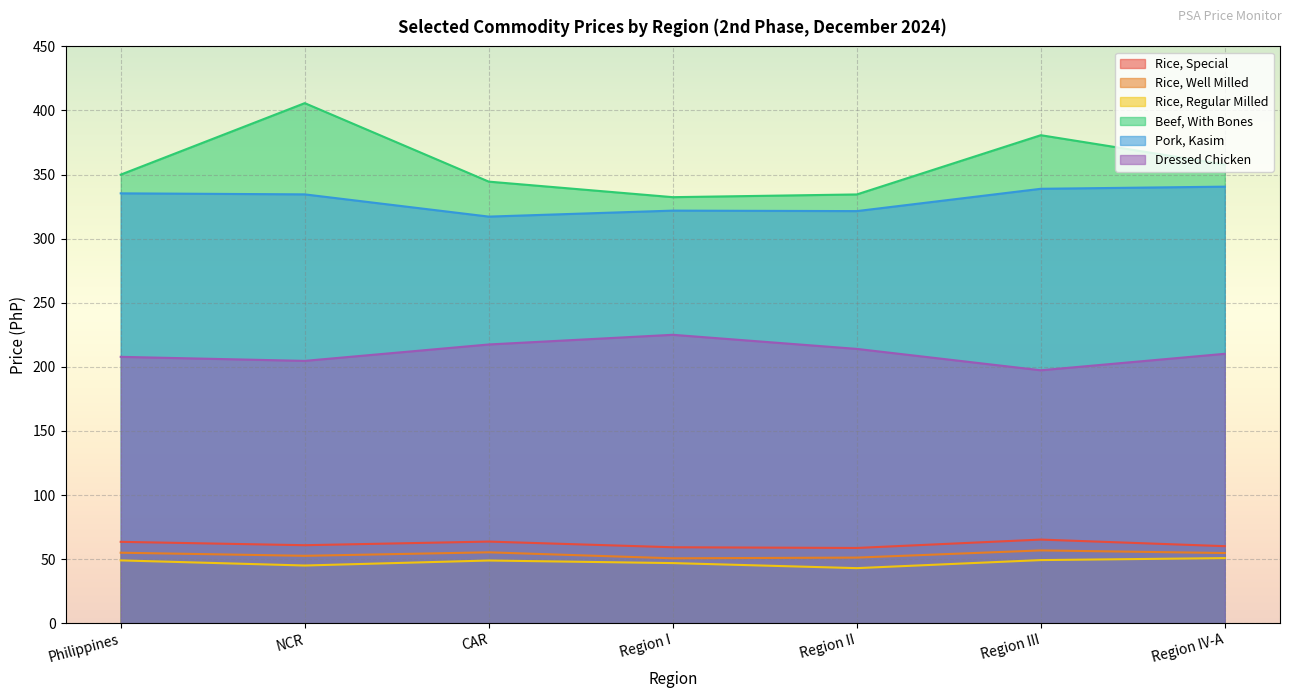

At which category does Rice, Regular Milled reach its first local peak?

CAR